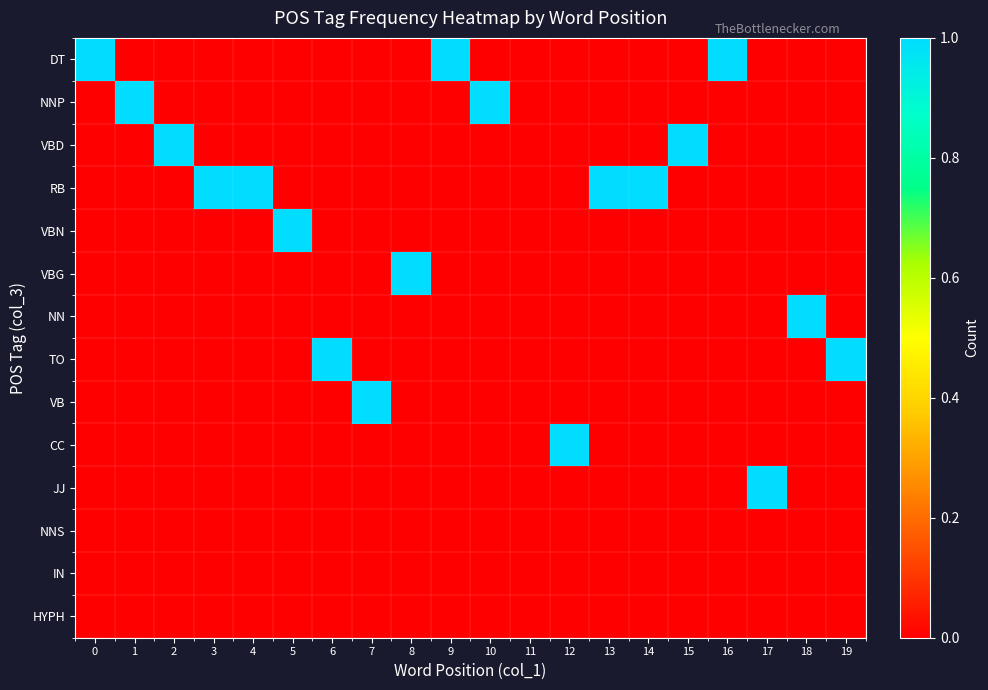

Reading left to right, extract all data points from this chart.

DT: 0=1	1=0	2=0	3=0	4=0	5=0	6=0	7=0	8=0	9=1	10=0	11=0	12=0	13=0	14=0	15=0	16=1	17=0	18=0	19=0
NNP: 0=0	1=1	2=0	3=0	4=0	5=0	6=0	7=0	8=0	9=0	10=1	11=0	12=0	13=0	14=0	15=0	16=0	17=0	18=0	19=0
VBD: 0=0	1=0	2=1	3=0	4=0	5=0	6=0	7=0	8=0	9=0	10=0	11=0	12=0	13=0	14=0	15=1	16=0	17=0	18=0	19=0
RB: 0=0	1=0	2=0	3=1	4=1	5=0	6=0	7=0	8=0	9=0	10=0	11=0	12=0	13=1	14=1	15=0	16=0	17=0	18=0	19=0
VBN: 0=0	1=0	2=0	3=0	4=0	5=1	6=0	7=0	8=0	9=0	10=0	11=0	12=0	13=0	14=0	15=0	16=0	17=0	18=0	19=0
VBG: 0=0	1=0	2=0	3=0	4=0	5=0	6=0	7=0	8=1	9=0	10=0	11=0	12=0	13=0	14=0	15=0	16=0	17=0	18=0	19=0
NN: 0=0	1=0	2=0	3=0	4=0	5=0	6=0	7=0	8=0	9=0	10=0	11=0	12=0	13=0	14=0	15=0	16=0	17=0	18=1	19=0
TO: 0=0	1=0	2=0	3=0	4=0	5=0	6=1	7=0	8=0	9=0	10=0	11=0	12=0	13=0	14=0	15=0	16=0	17=0	18=0	19=1
VB: 0=0	1=0	2=0	3=0	4=0	5=0	6=0	7=1	8=0	9=0	10=0	11=0	12=0	13=0	14=0	15=0	16=0	17=0	18=0	19=0
CC: 0=0	1=0	2=0	3=0	4=0	5=0	6=0	7=0	8=0	9=0	10=0	11=0	12=1	13=0	14=0	15=0	16=0	17=0	18=0	19=0
JJ: 0=0	1=0	2=0	3=0	4=0	5=0	6=0	7=0	8=0	9=0	10=0	11=0	12=0	13=0	14=0	15=0	16=0	17=1	18=0	19=0
NNS: 0=0	1=0	2=0	3=0	4=0	5=0	6=0	7=0	8=0	9=0	10=0	11=0	12=0	13=0	14=0	15=0	16=0	17=0	18=0	19=0
IN: 0=0	1=0	2=0	3=0	4=0	5=0	6=0	7=0	8=0	9=0	10=0	11=0	12=0	13=0	14=0	15=0	16=0	17=0	18=0	19=0
HYPH: 0=0	1=0	2=0	3=0	4=0	5=0	6=0	7=0	8=0	9=0	10=0	11=0	12=0	13=0	14=0	15=0	16=0	17=0	18=0	19=0